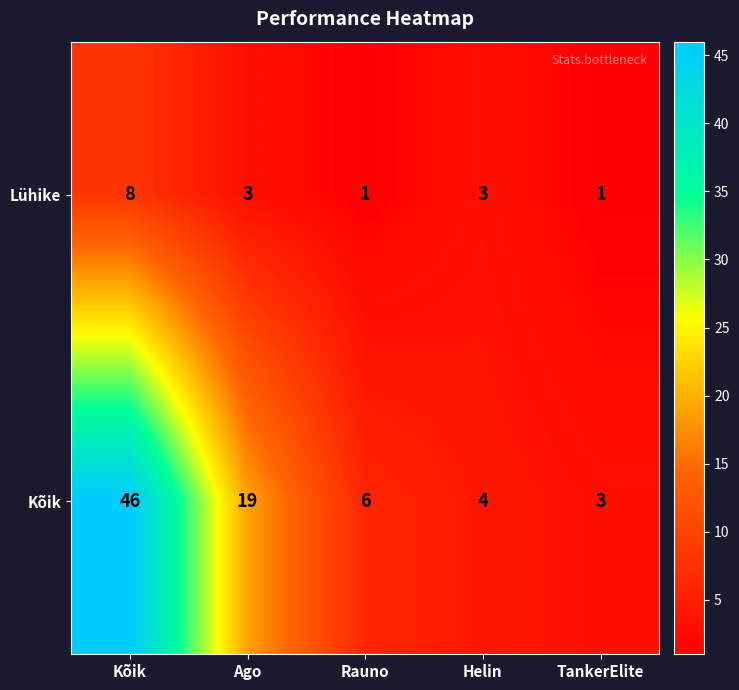

True or false: Lühike has a value of 8 at Kõik.

True